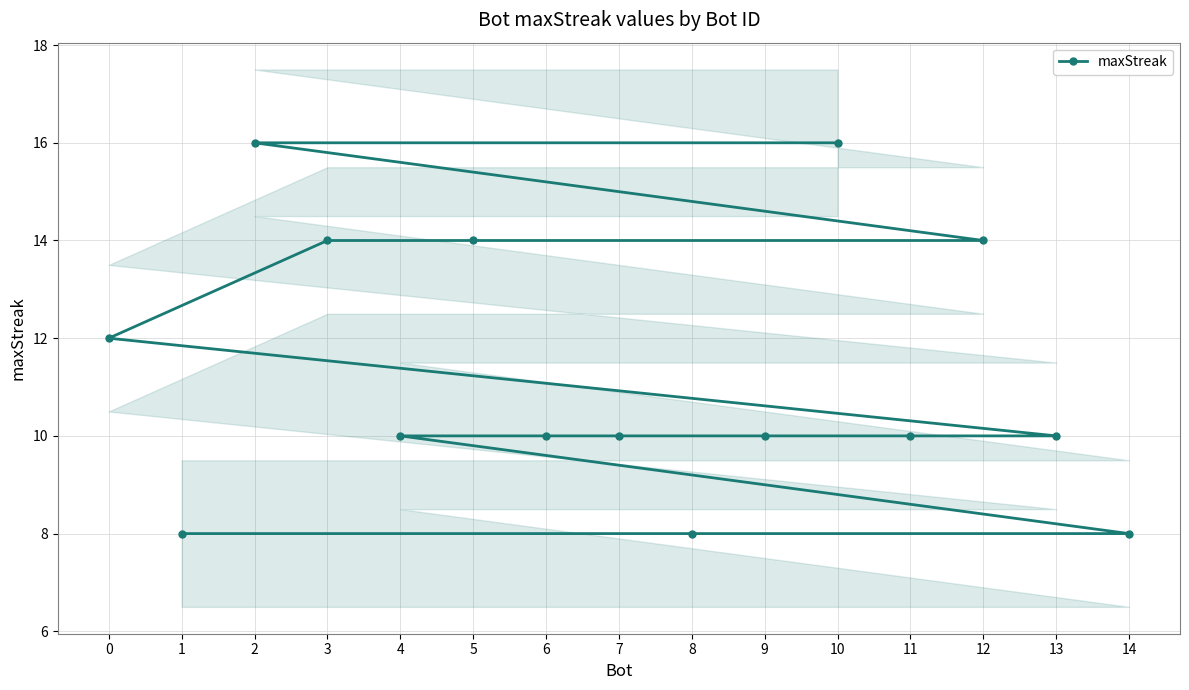

At which category does the chart reach its peak across all series?

10